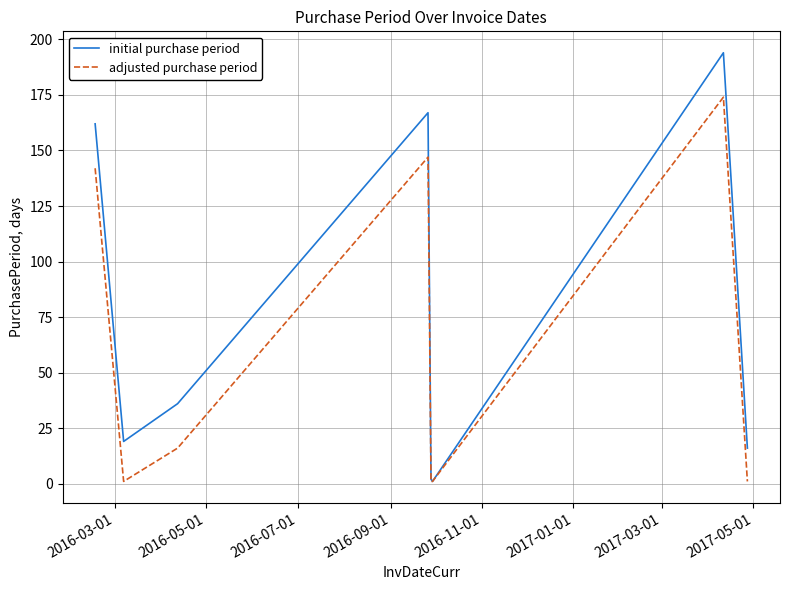

List the series in order of their peak value, highest first.

initial purchase period, adjusted purchase period